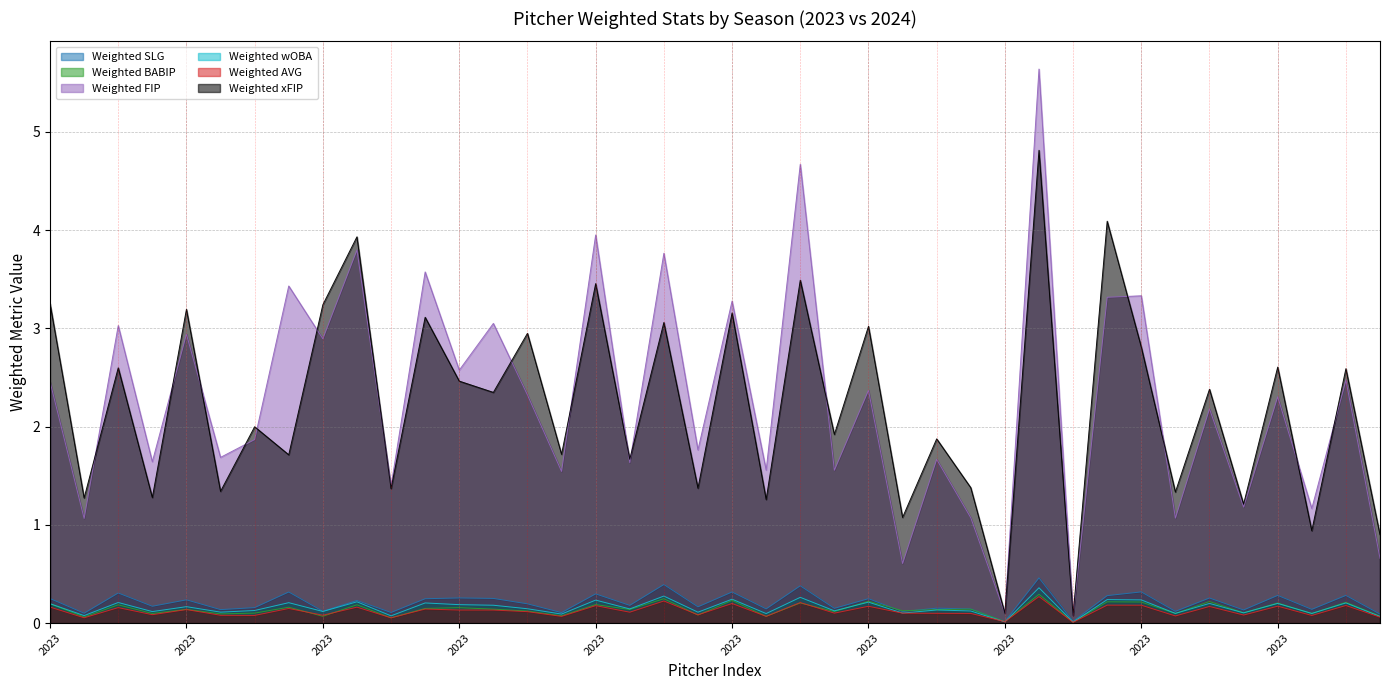

True or false: Weighted SLG and Weighted wOBA cross at least once.

False